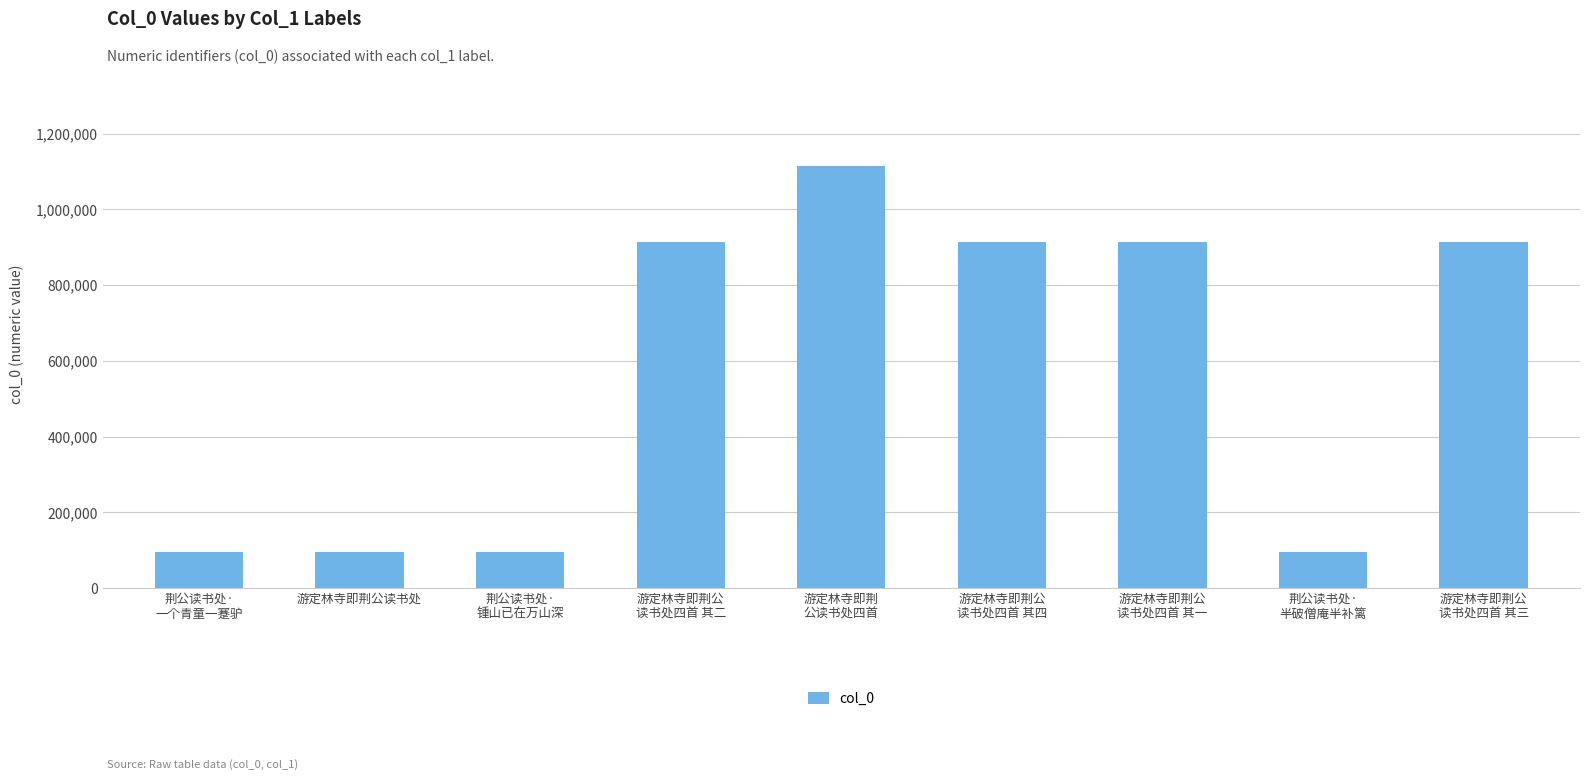

Approximately how many times larger is the value at 游定林寺即荆公
读书处四首 其三 compared to 游定林寺即荆公
读书处四首 其四?

1.0